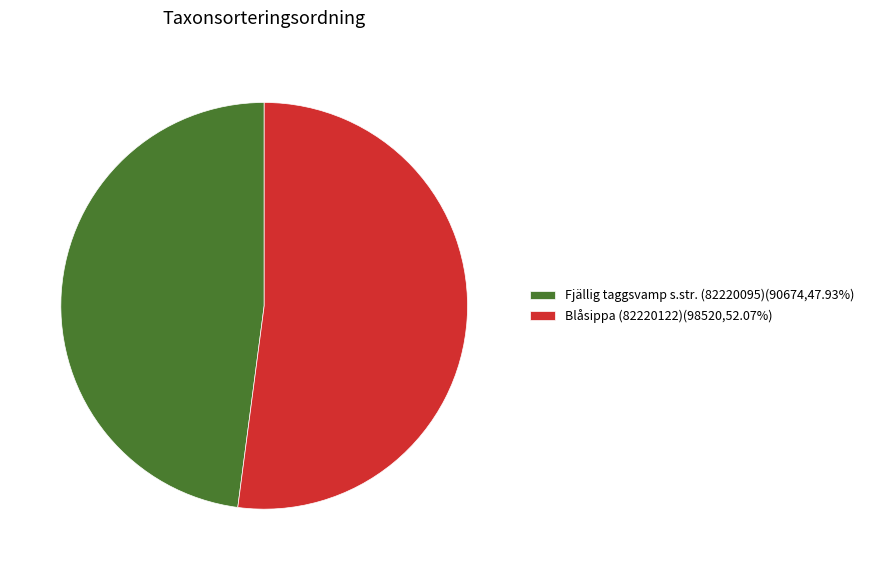

Which slice is the largest?

Blåsippa (82220122)